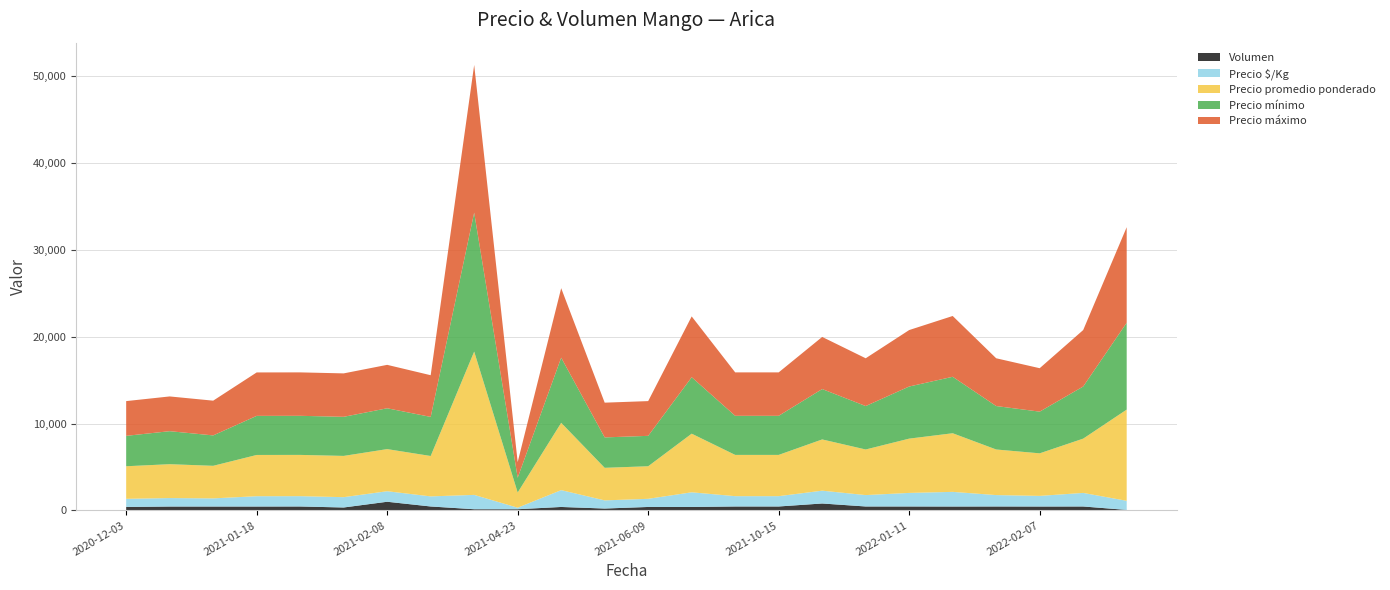

Reading right to left, what are all the values shown in this chart?

Precio promedio ponderado: 10500	6250	4900	5250	6750	6250	5250	5900	4750	4750	6750	3750	3750	7750	1750	16500	4650	4850	4750	4750	4750	3750	3900	3750
Precio mínimo: 10000	6000	4800	5000	6500	6000	5000	5800	4500	4500	6500	3500	3500	7500	1700	16000	4500	4700	4500	4500	4500	3500	3800	3500
Precio máximo: 11000	6500	5000	5500	7000	6500	5500	6000	5000	5000	7000	4000	4000	8000	1800	17000	4800	5000	5000	5000	5000	4000	4000	4000
Precio $/Kg: 1050	1562	1225	1312	1688	1562	1312	1475	1188	1188	1688	938	938	1938	175	1650	1162	1212	1188	1188	1188	938	975	938
Volumen: 60	456	450	456	450	456	456	800	456	456	400	400	220	400	140	140	456	1000	340	456	450	450	450	400